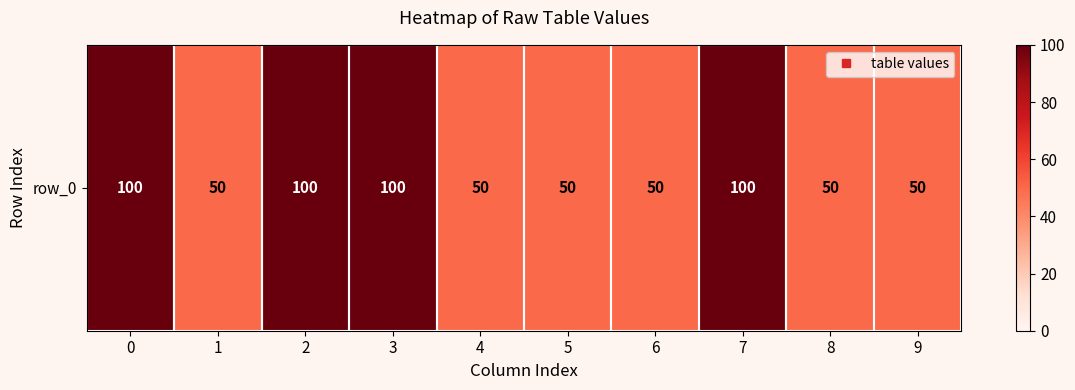

Reading right to left, extract all data points from this chart.

50	50	100	50	50	50	100	100	50	100